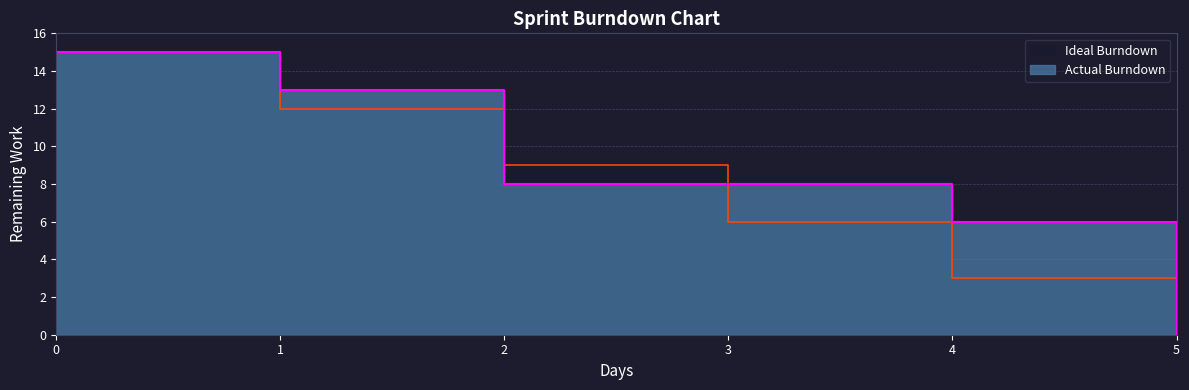

How many values in Actual Burndown are above zero?

5